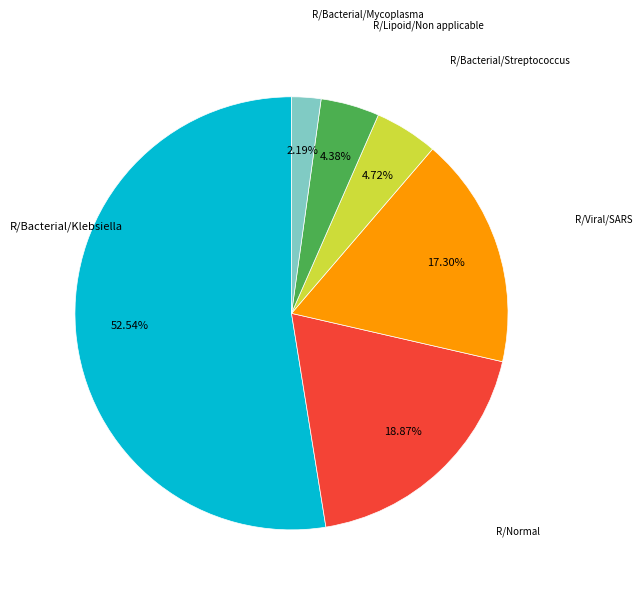

Does any single category account for the majority?

Yes